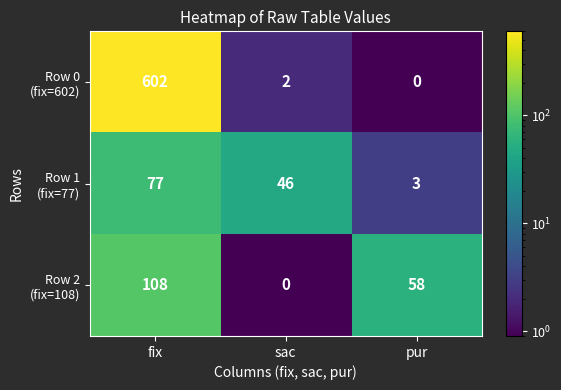

Which category has the highest value across all series?

fix